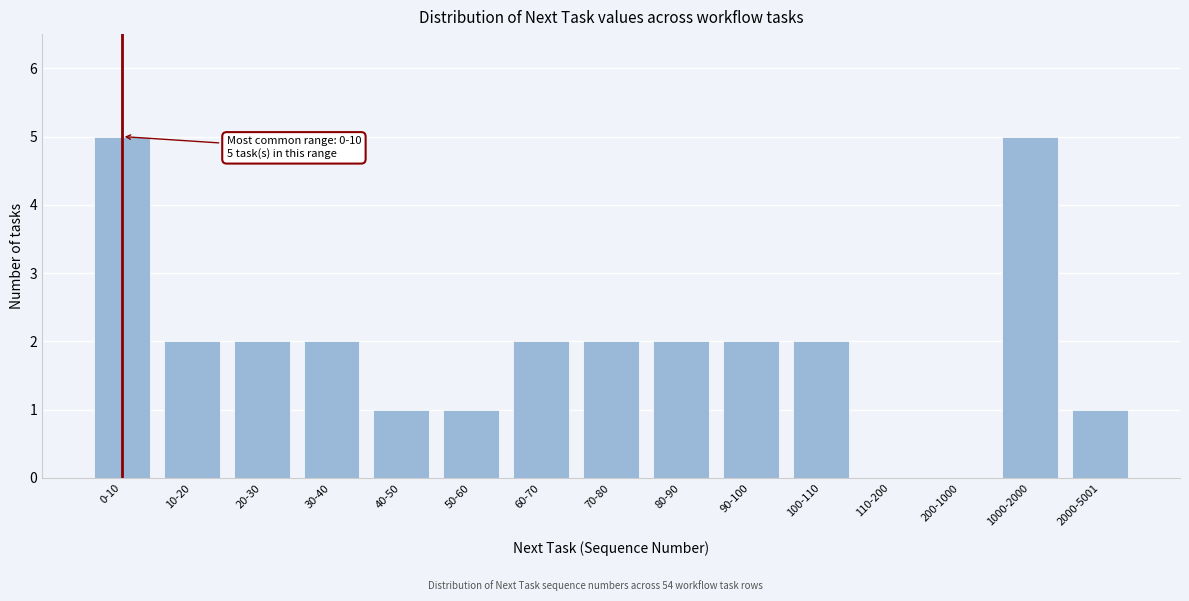

Reading left to right, transcribe all the data shown in this chart.

0-10=5	10-20=2	20-30=2	30-40=2	40-50=1	50-60=1	60-70=2	70-80=2	80-90=2	90-100=2	100-110=2	110-200=0	200-1000=0	1000-2000=5	2000-5001=1